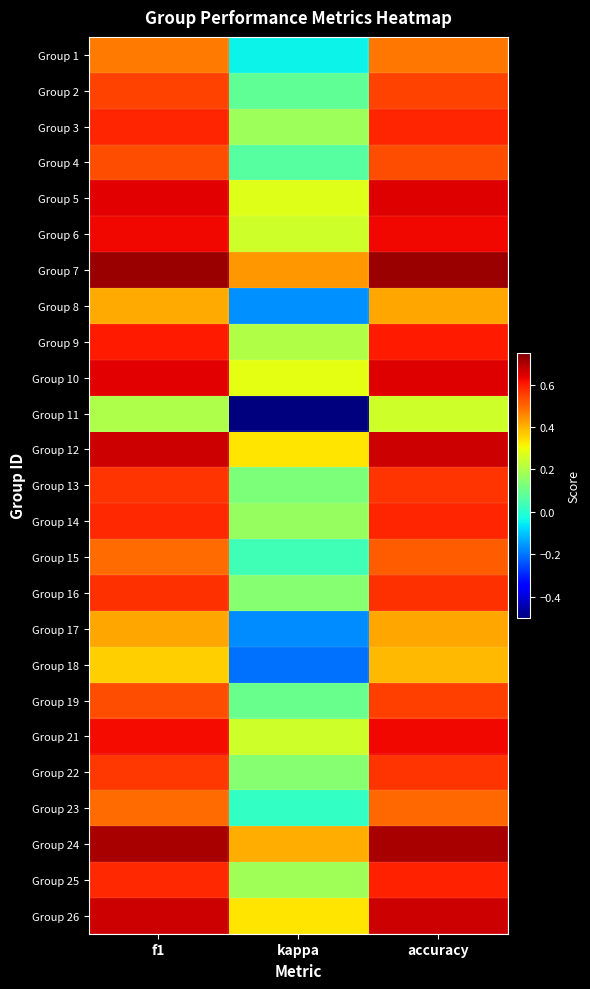

Which series has the largest range (max minus min)?

Group 11